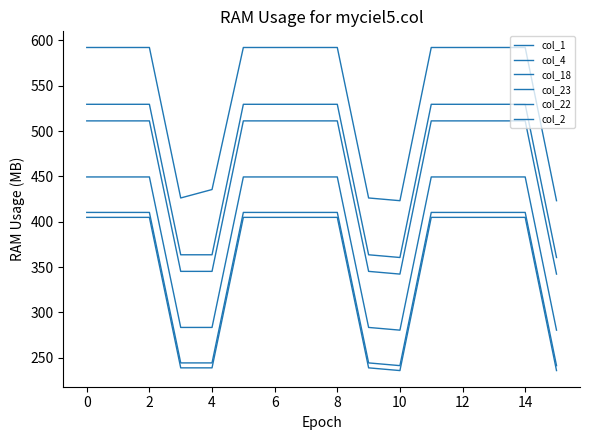

How many lines are shown in the chart?

6